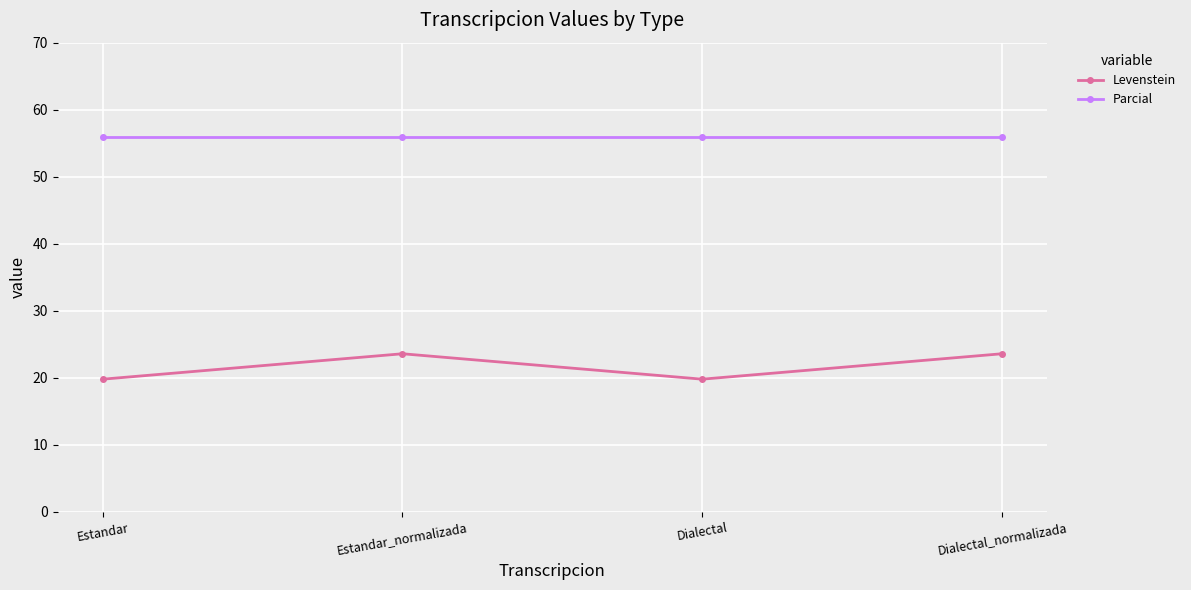

What are all the series names shown in the legend?

Levenstein, Parcial